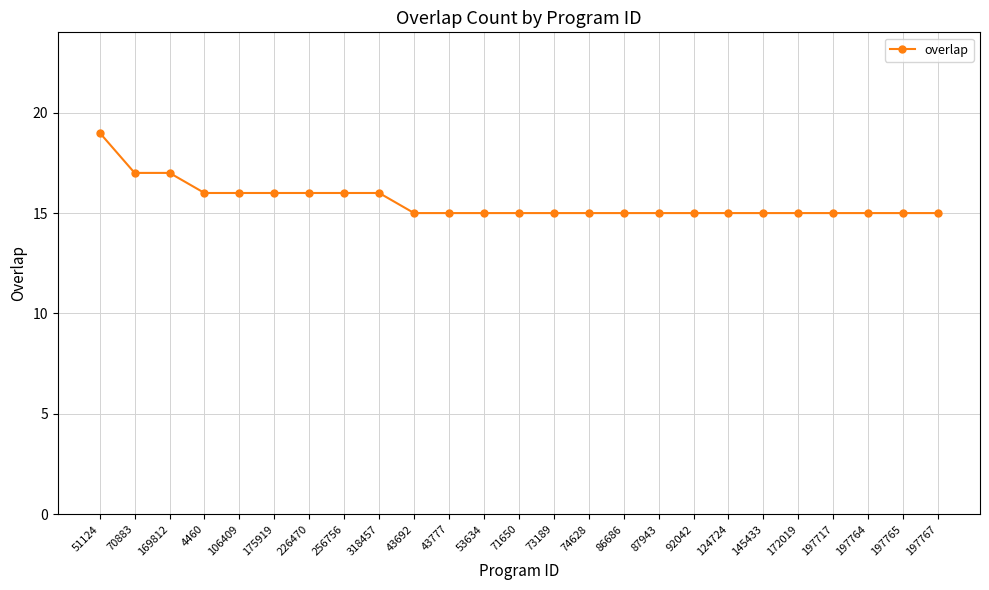

Between 197765 and 169812, which is larger?

169812